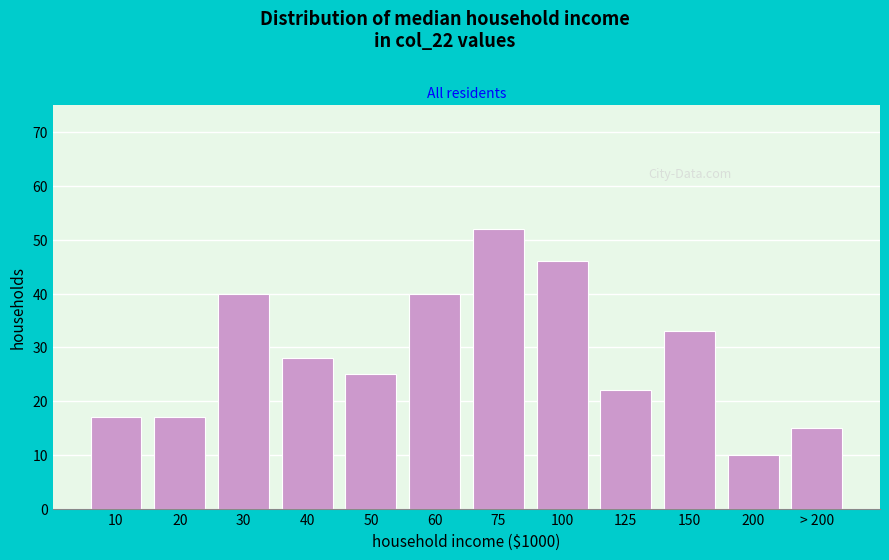

Reading left to right, extract all data points from this chart.

10=17	20=17	30=40	40=28	50=25	60=40	75=52	100=46	125=22	150=33	200=10	> 200=15